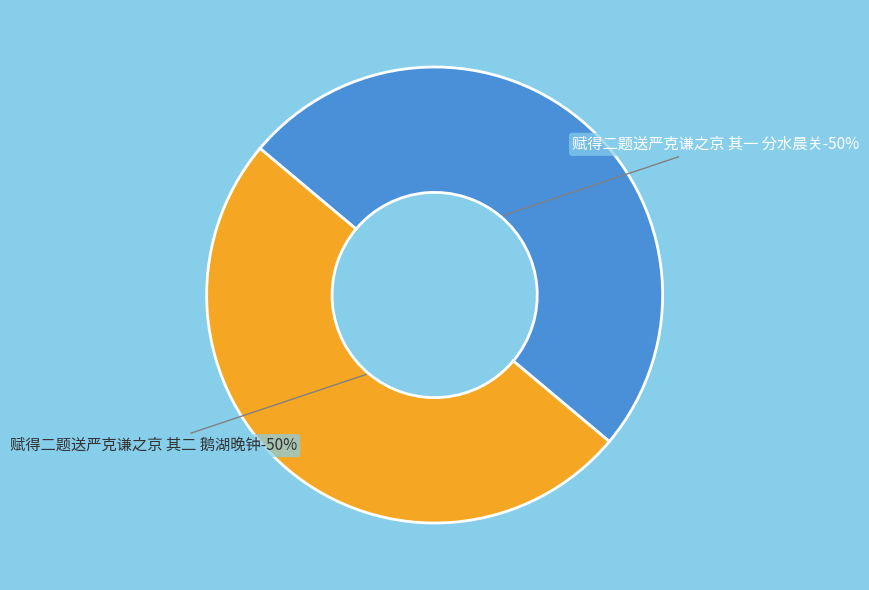

Is there a majority slice in this chart?

Yes